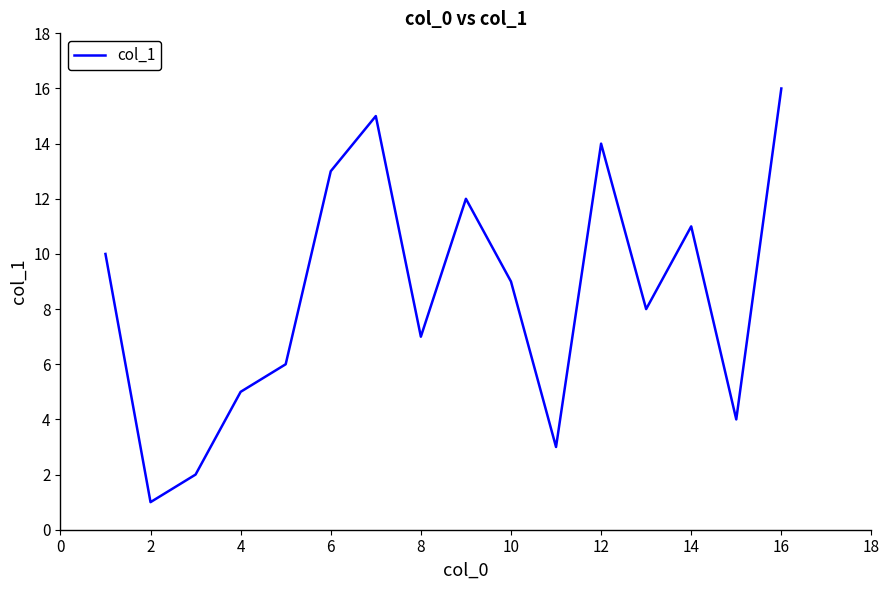

What is the difference between the maximum and minimum values?

15